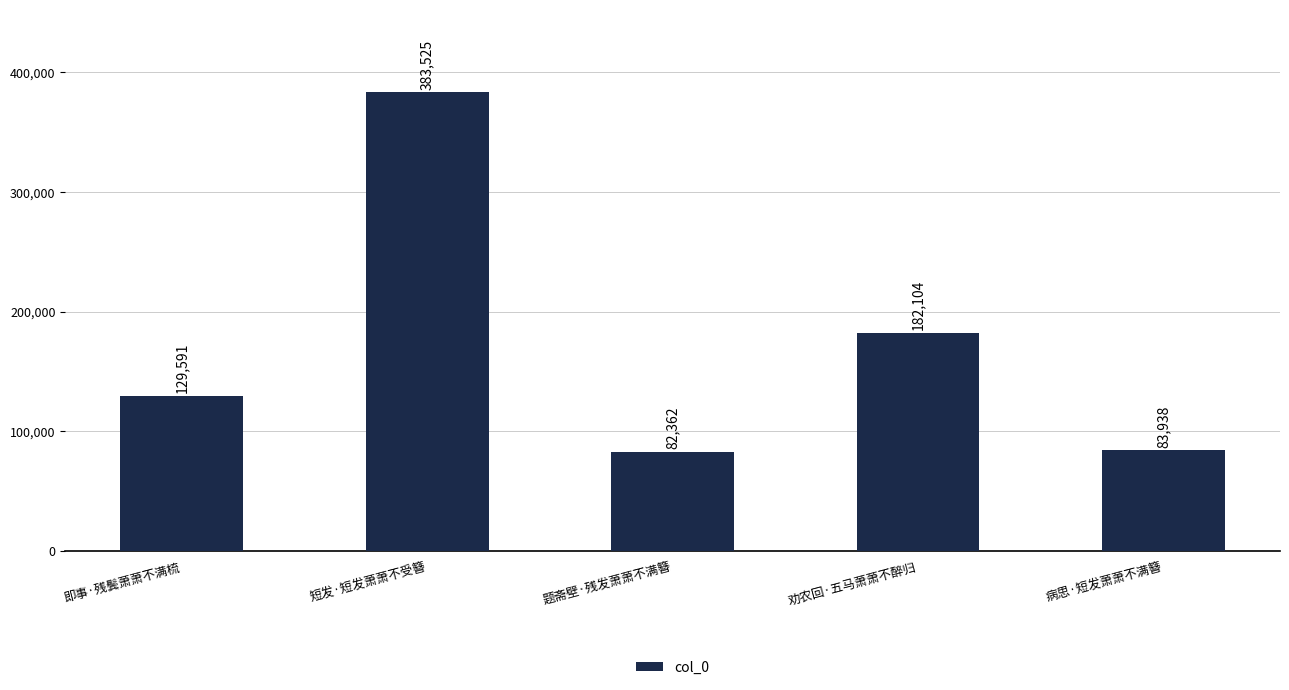

Reading left to right, extract all data points from this chart.

129591	383525	82362	182104	83938